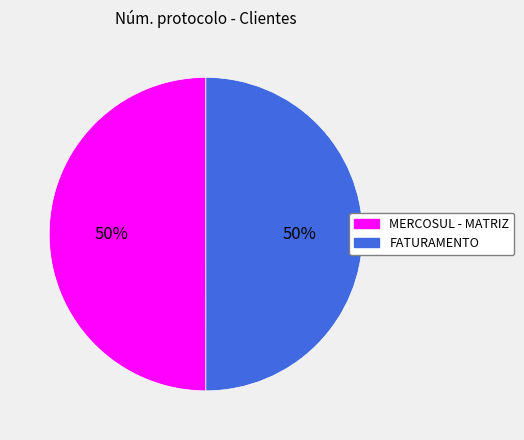

Approximately how many times larger is the value at FATURAMENTO compared to MERCOSUL - MATRIZ?

1.0